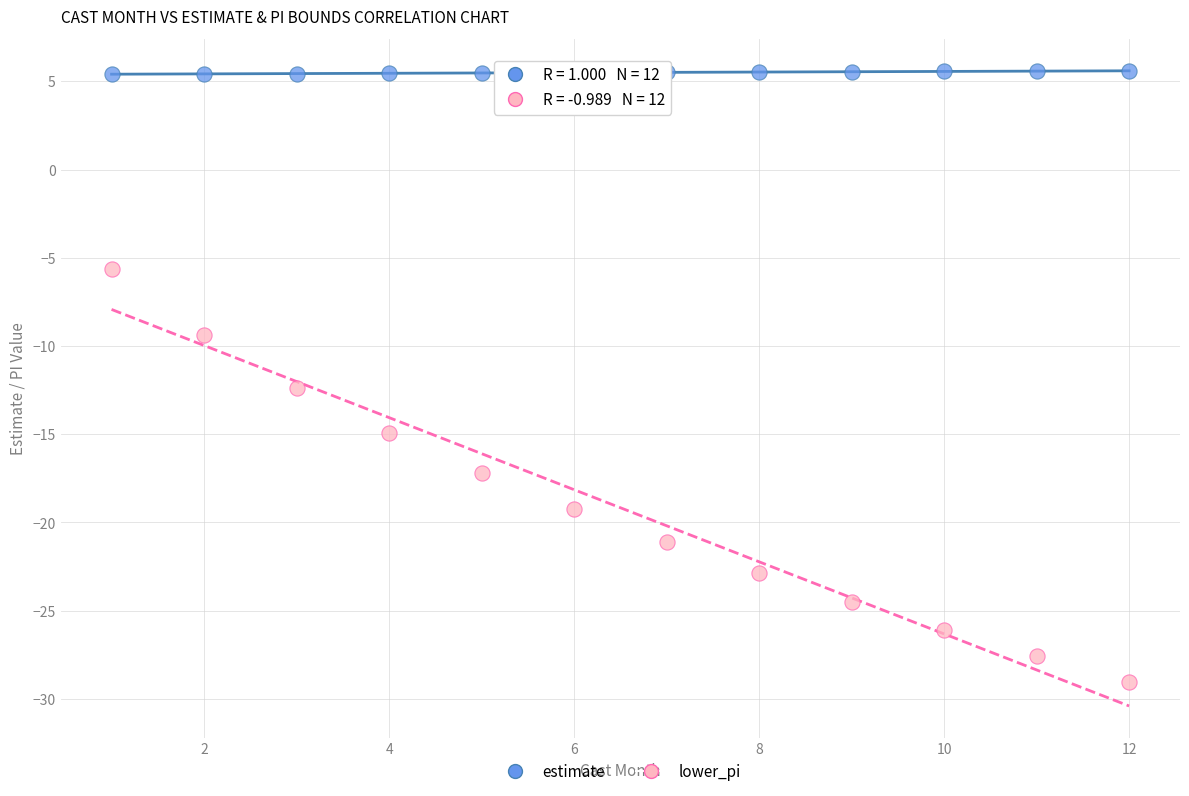

Which series contains the highest Y value?

estimate